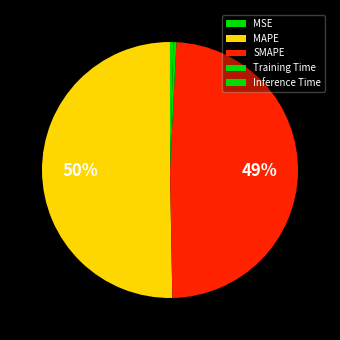

What portion of the pie excludes Inference Time?

99.6%